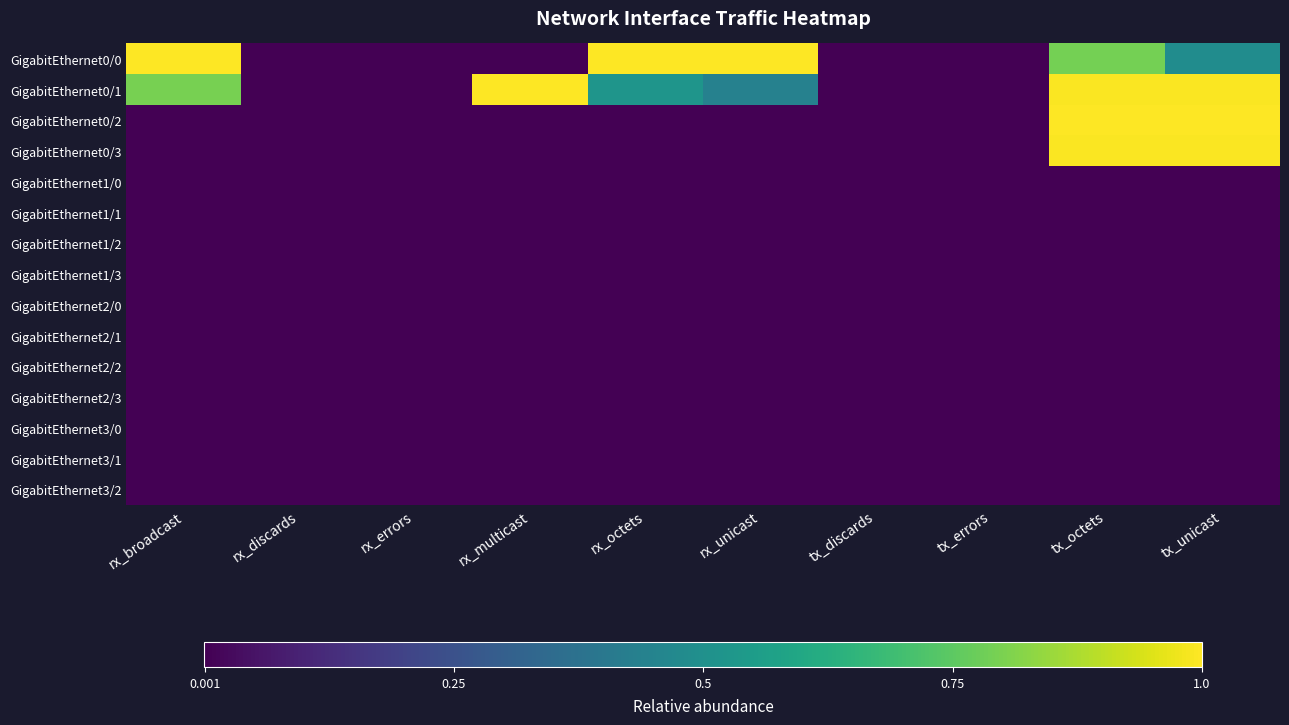

Which series changed the most between rx_broadcast and rx_octets?

GigabitEthernet0/1